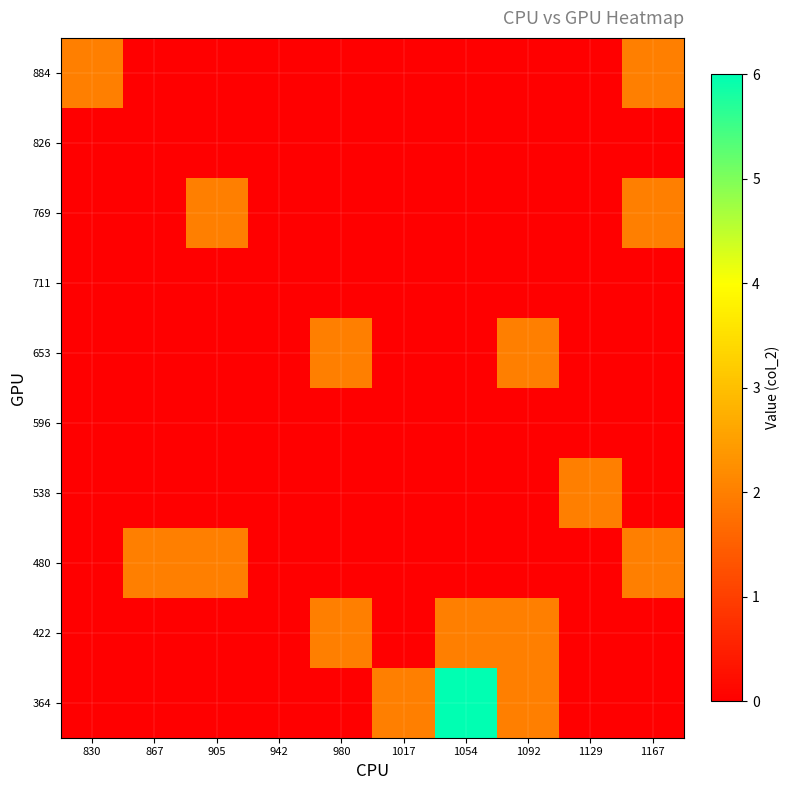

What is the greatest value displayed?

6